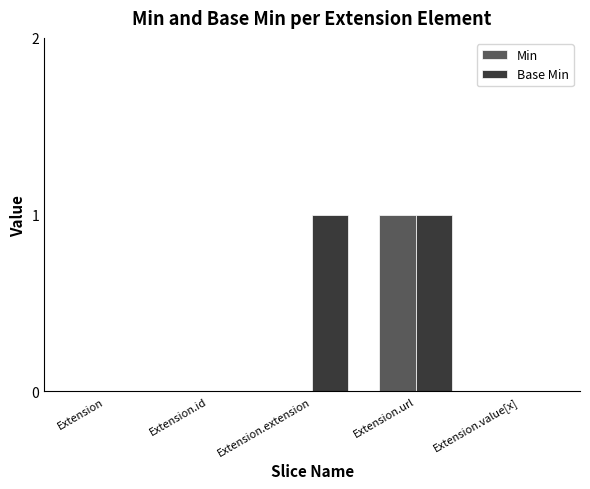

What are all the series names shown in the legend?

Min, Base Min